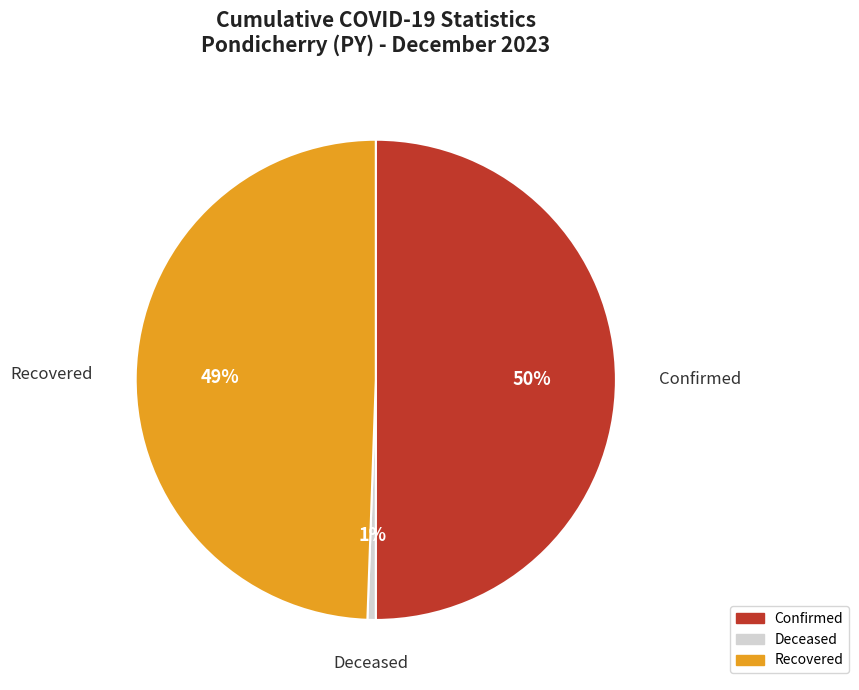

To the nearest percent, what is the average slice percentage?

33%